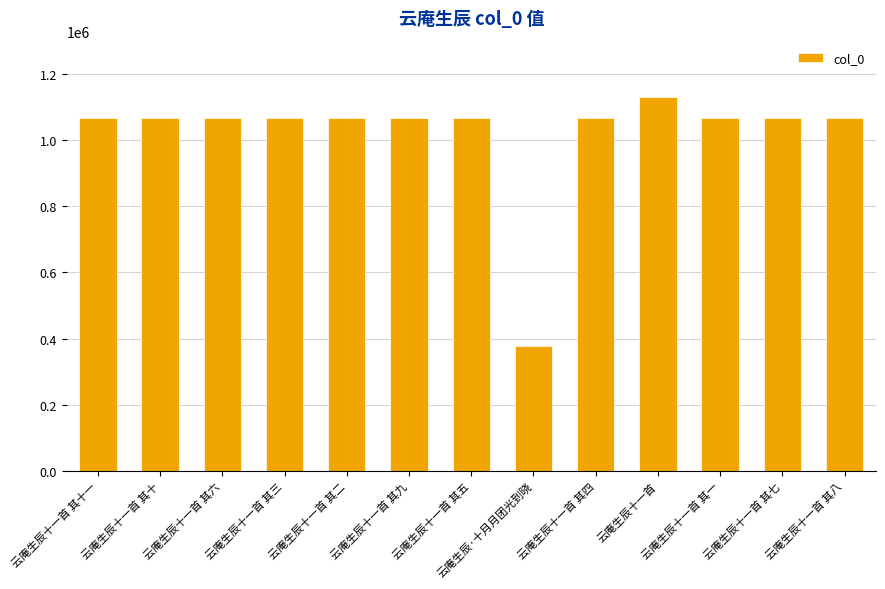

What position from the right is 云庵生辰十一首 其十?

12